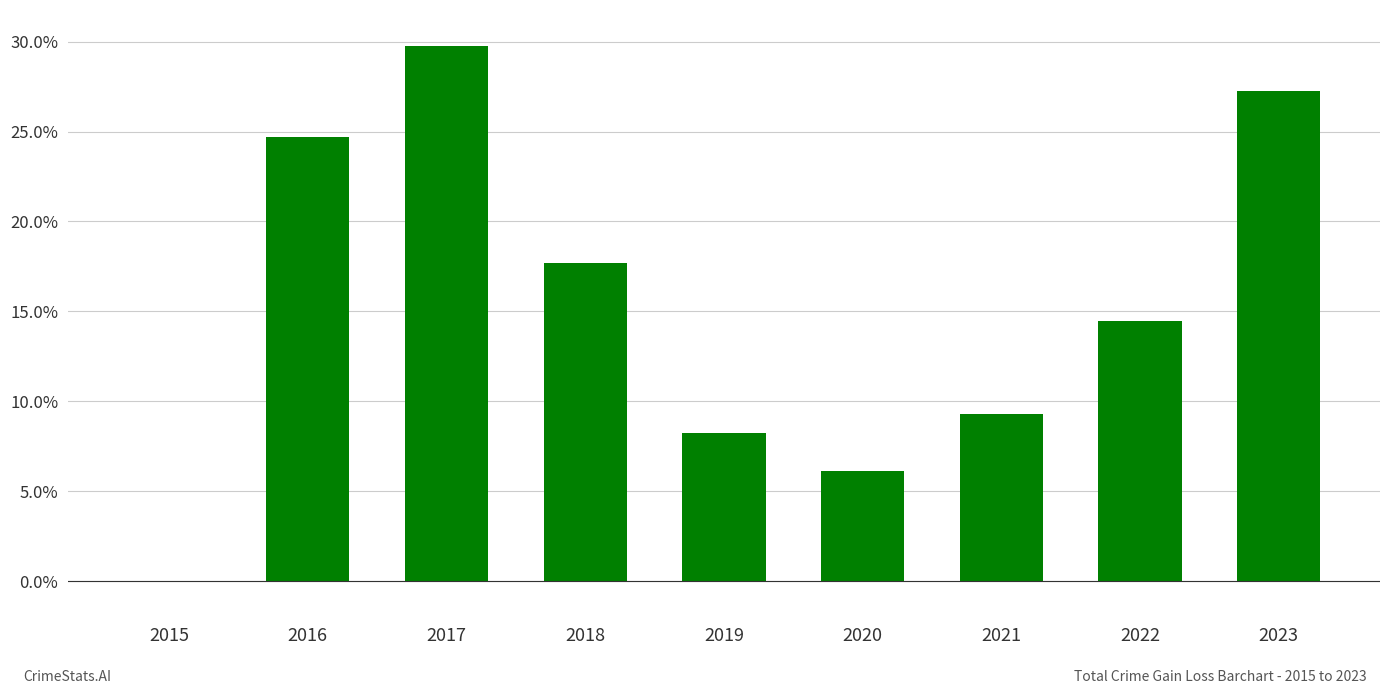

The value at 2015 is 0.0. True or false?

True